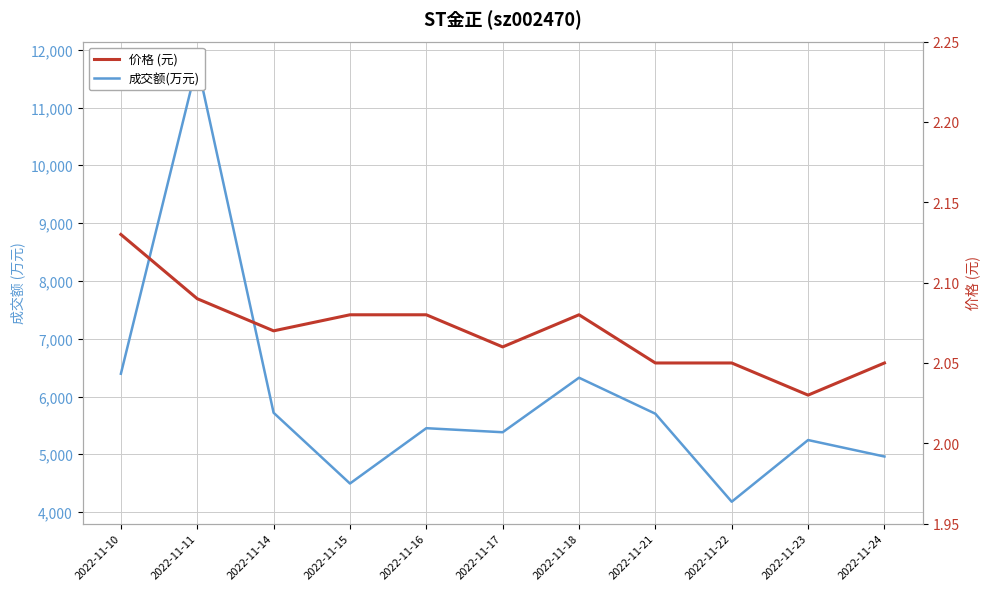

What is the value of the 价格 (元) point at the 8th from the left?

2.0